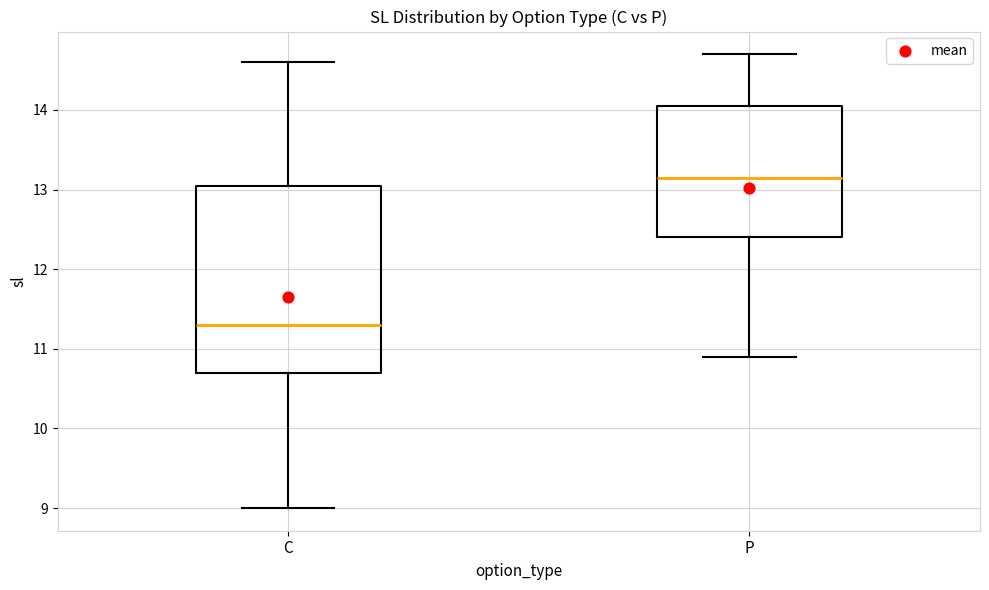

Reading left to right, transcribe this box plot: for each box, give where its median line is, the range the box spans, and where its two whiskers end, as read against the y-axis. The values are not printed on the chart, so give them approximately, as read against the axis.

C: median 11.3, box 10.7 to 13.1, whiskers 9.0 to 14.6
P: median 13.2, box 12.4 to 14.1, whiskers 10.9 to 14.7